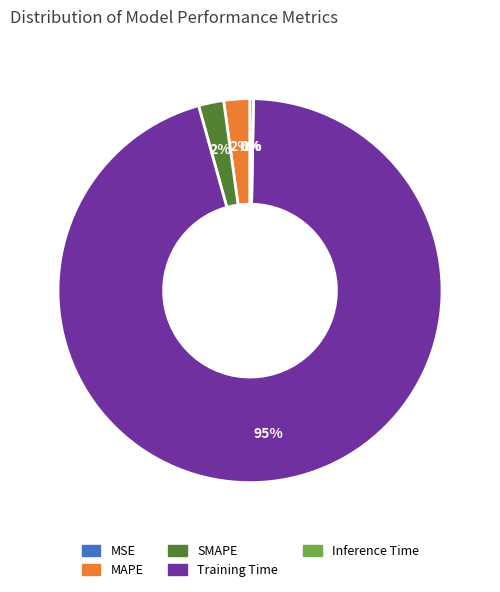

The SMAPE slice represents 1% of the pie. True or false?

False